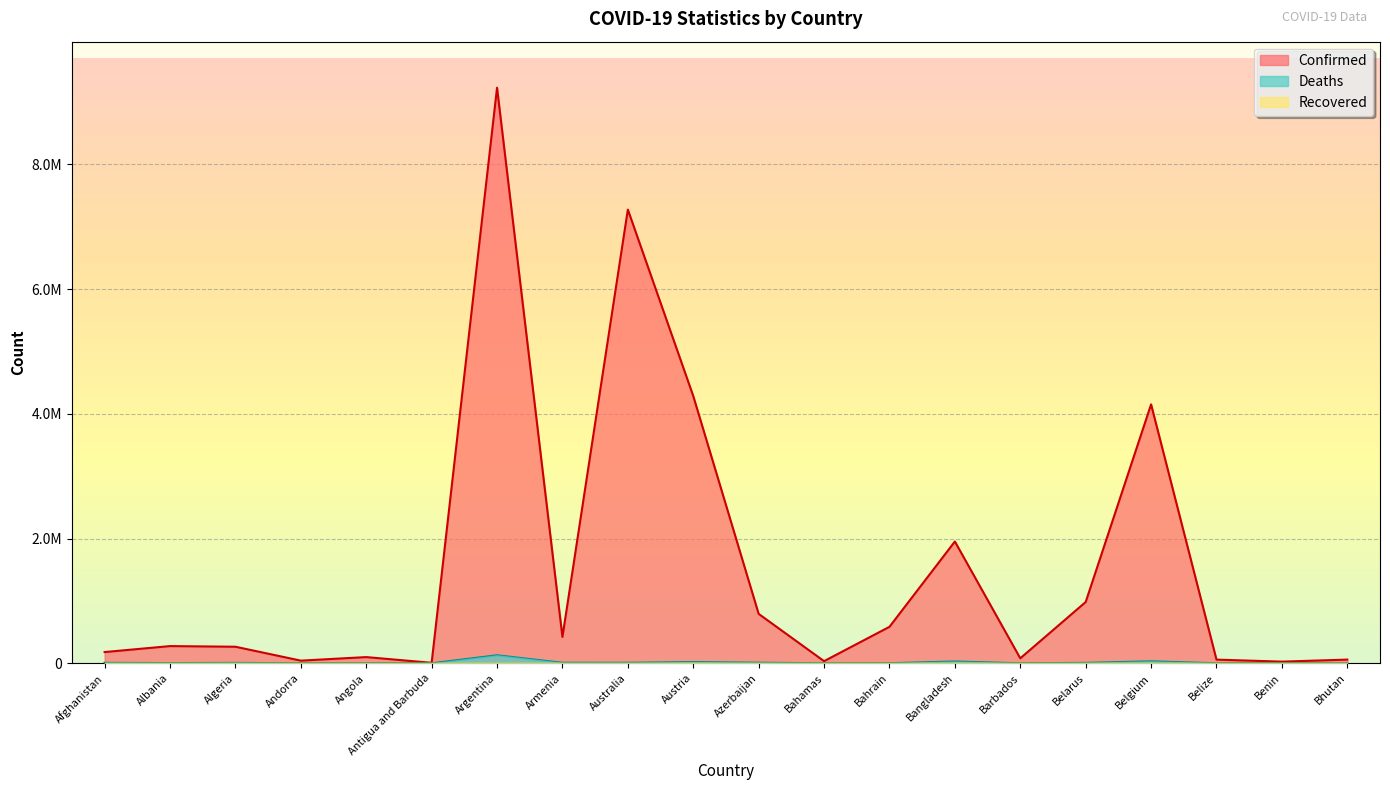

What is the approximate value of Deaths at Bahamas?

810